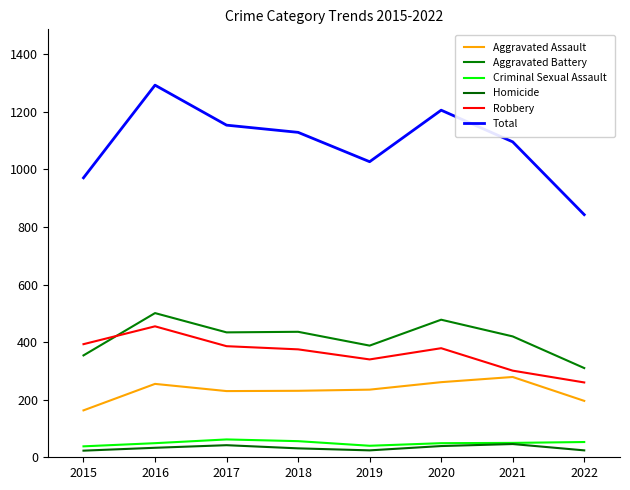

At which category does Aggravated Assault reach its first local valley?

2017